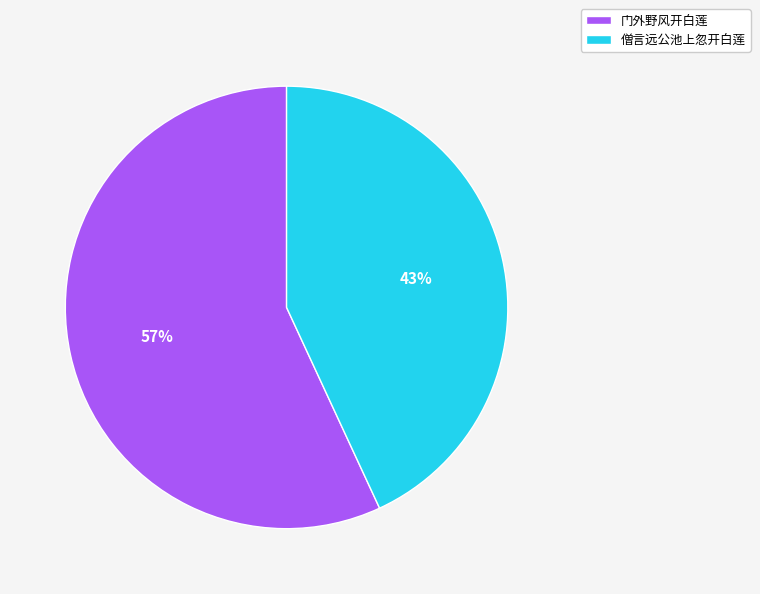

What is the ratio of the value at 门外野风开白莲 to the value at 僧言远公池上忽开白莲?

1.3